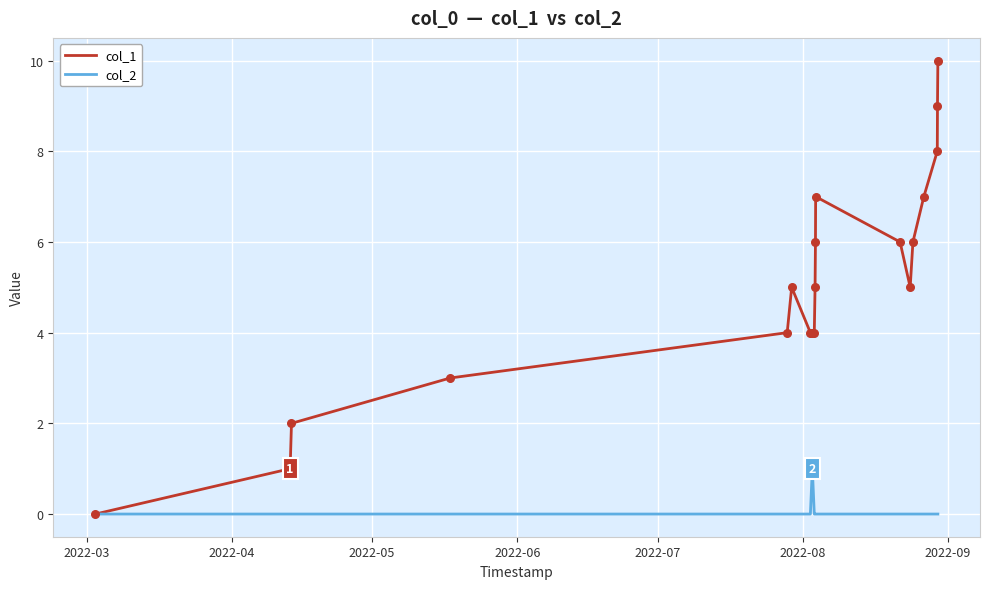

Which series has the largest range (max minus min)?

col_1